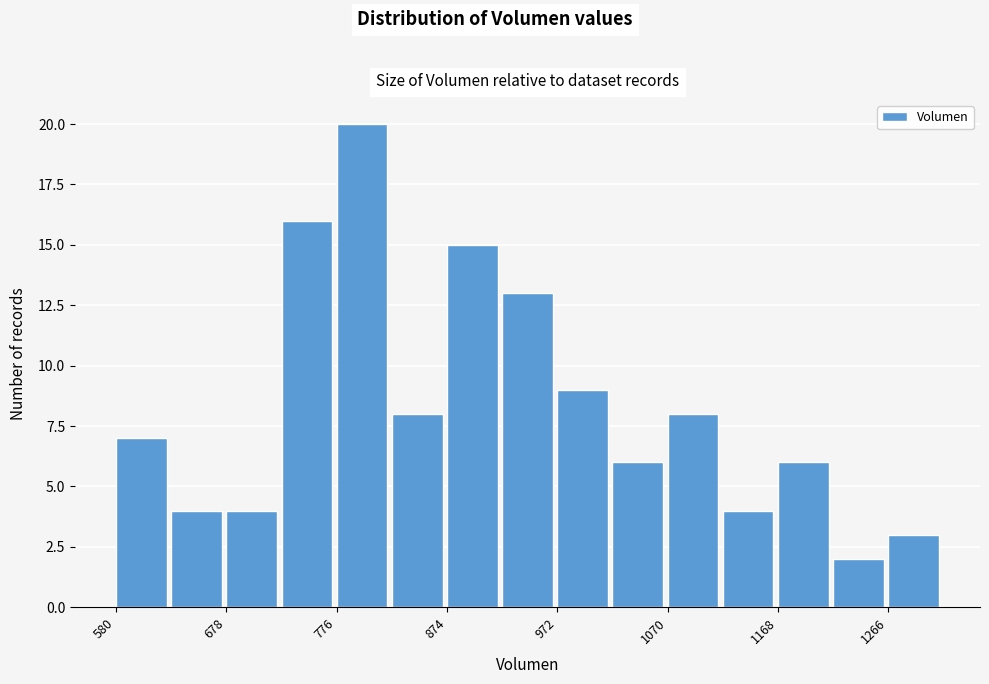

Reading left to right, transcribe this chart: for each bar, give the range it covers on the x-axis and its height. Neither the bar edges nor the heights are printed on the chart, so give them approximately, as read against the axes.

580 to 630: 7
630 to 680: 4
680 to 730: 4
730 to 780: 16
780 to 820: 20
820 to 870: 8
870 to 920: 15
920 to 970: 13
970 to 1020: 9
1020 to 1070: 6
1070 to 1120: 8
1120 to 1170: 4
1170 to 1220: 6
1220 to 1270: 2
1270 to 1310: 3